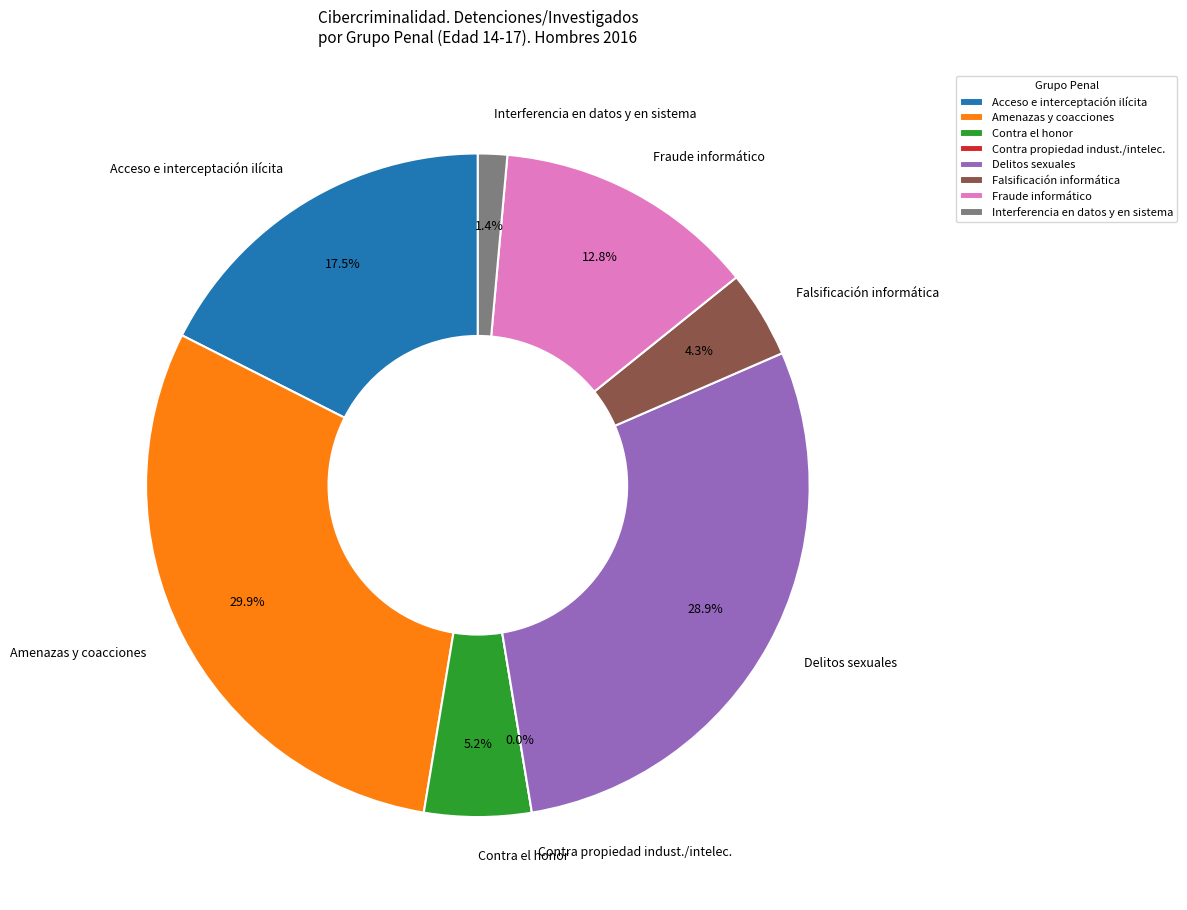

To the nearest percent, what is the combined percentage of Falsificación informática and Delitos sexuales?

33%